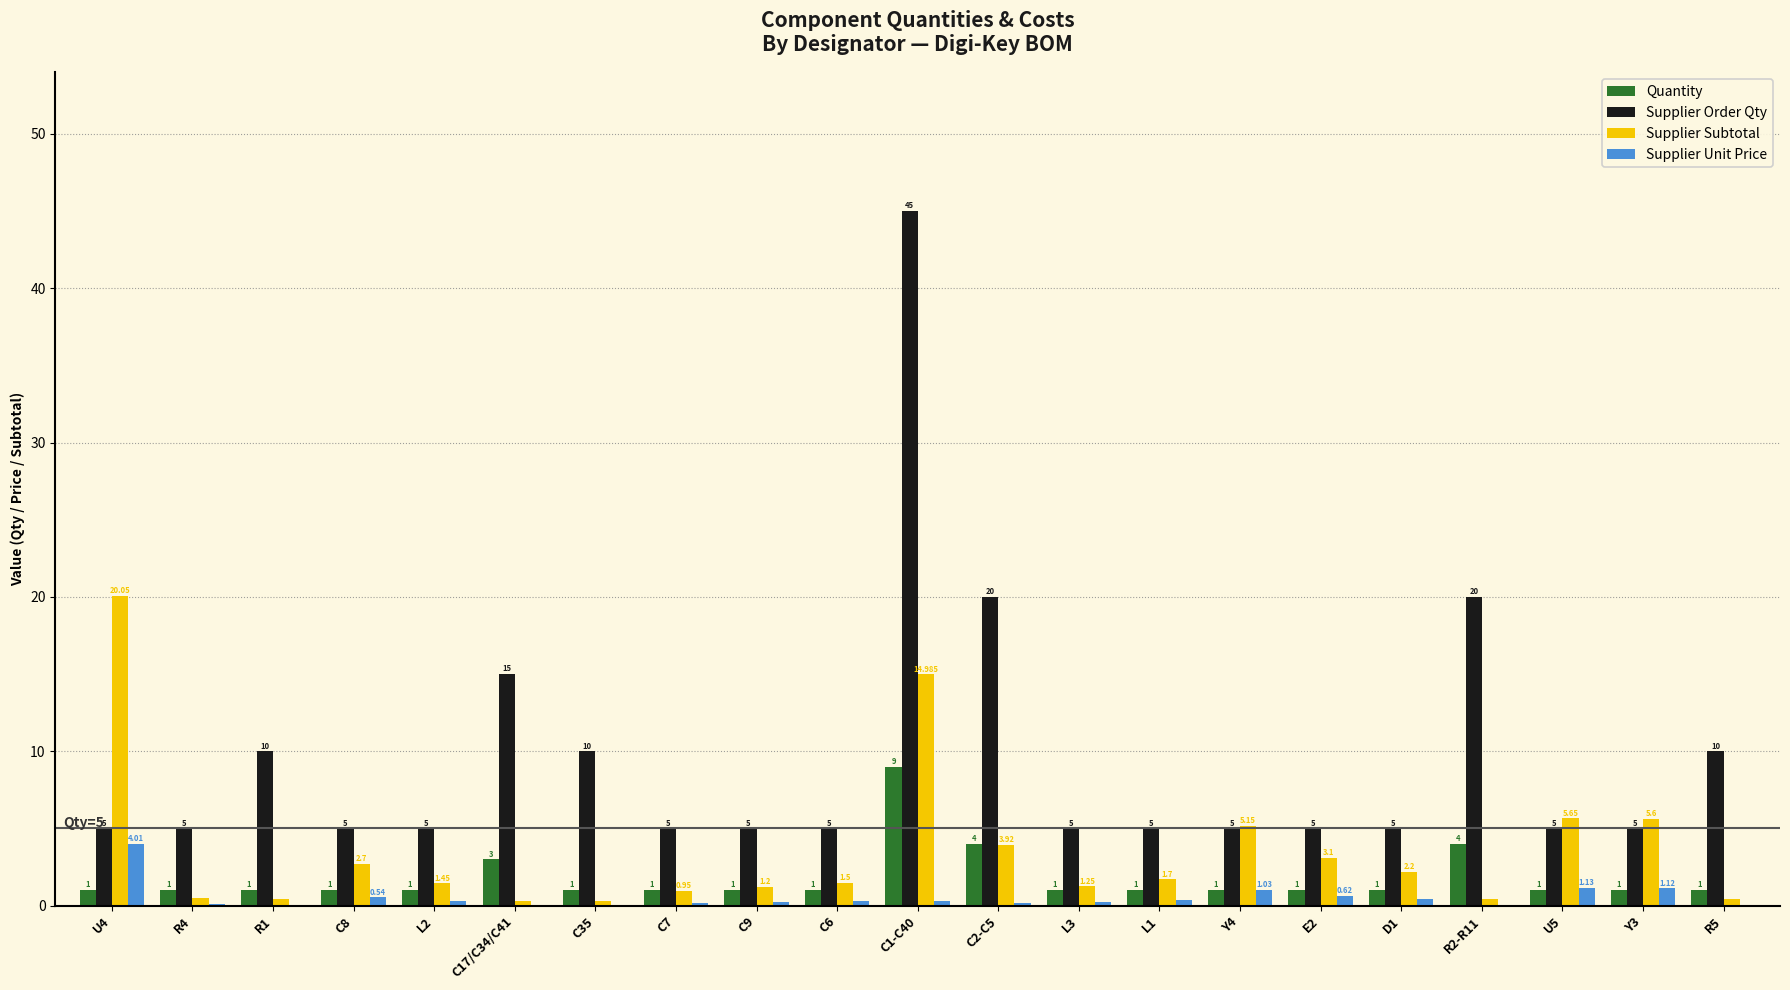

Between C9 and R2-R11, which series saw the biggest shift?

Supplier Order Qty